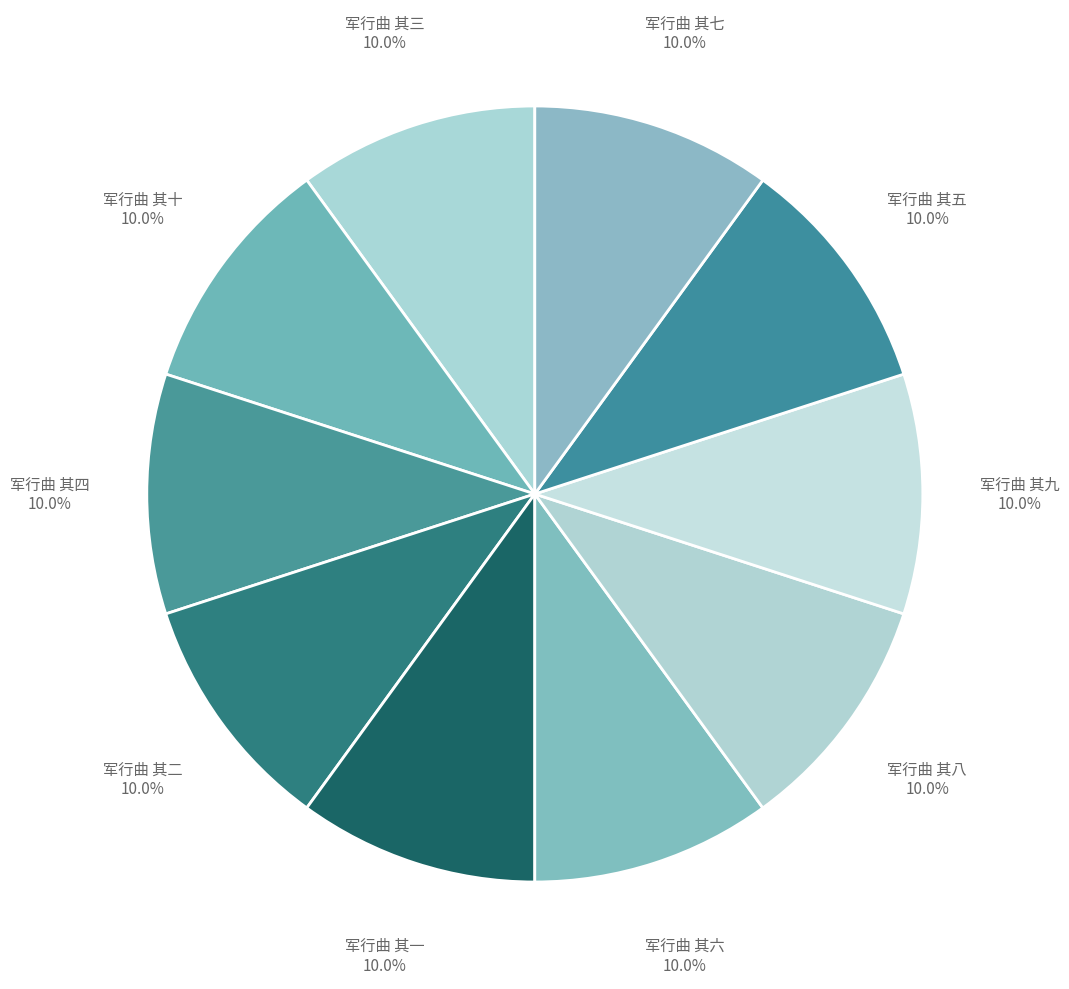

True or false: 军行曲 其十 accounts for 15% of the total.

False